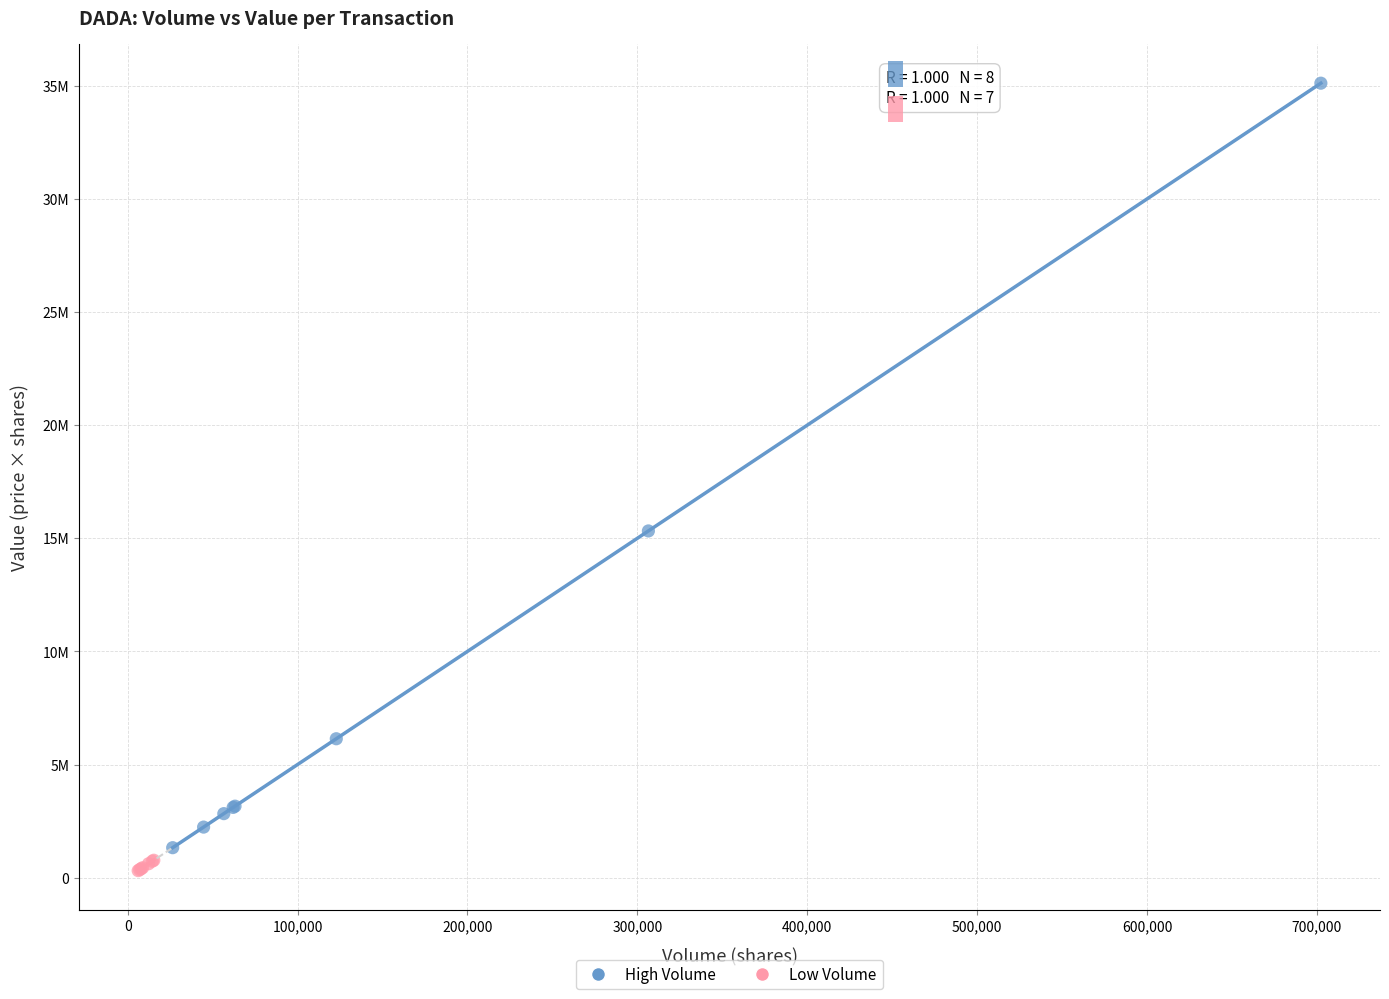

Which series reaches the maximum Y coordinate?

High Volume